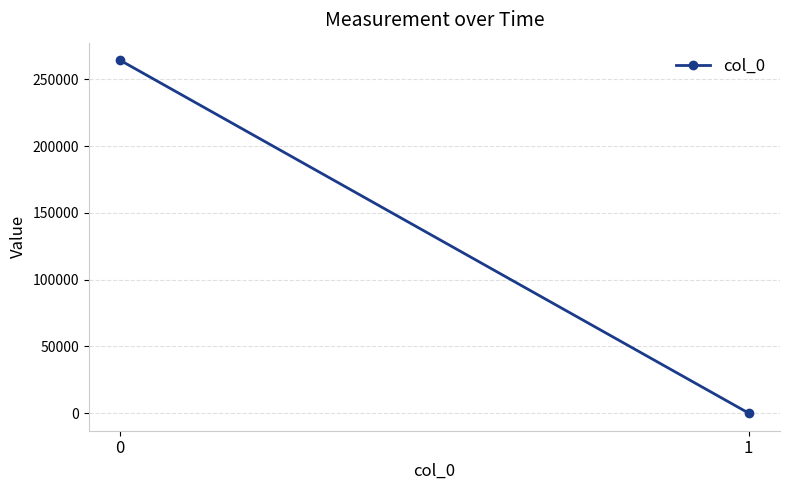

Reading left to right, transcribe all the data shown in this chart.

264253.7	0.0